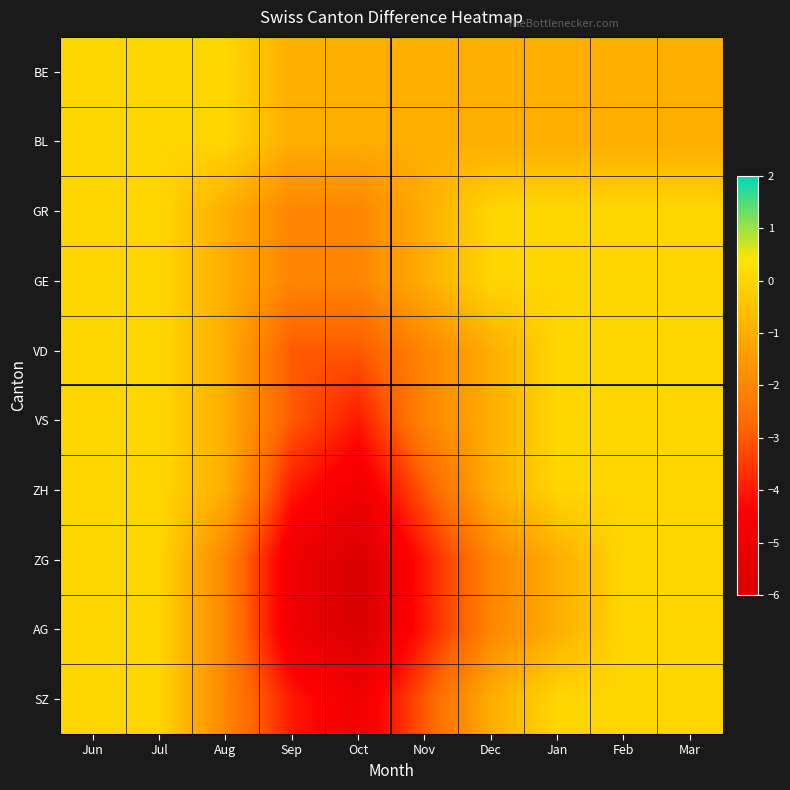

What is the total value across all series at Oct?

-35